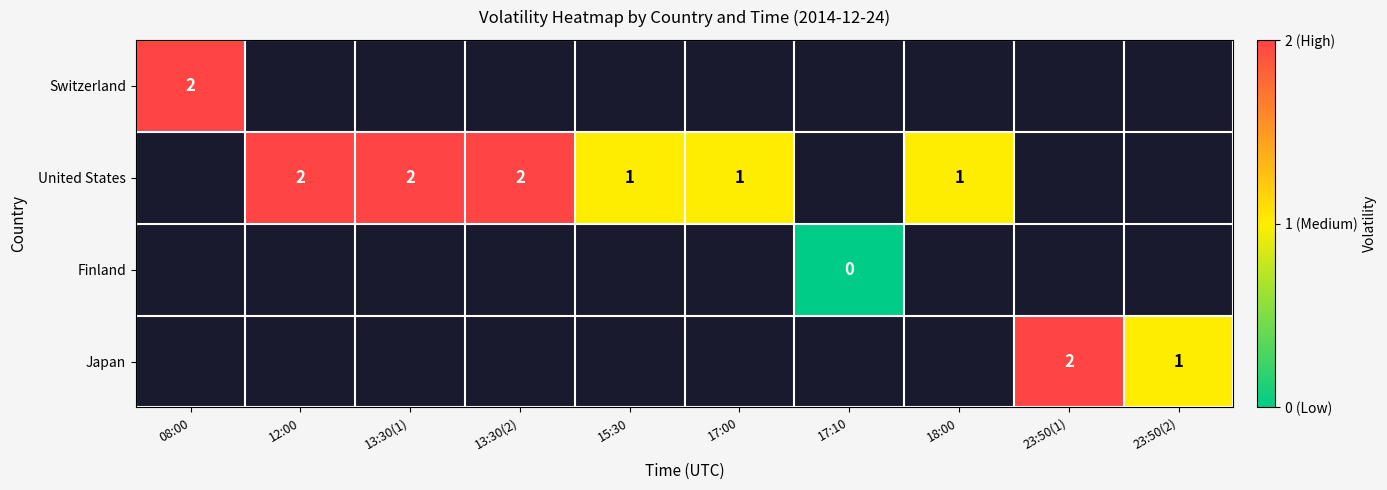

The Switzerland series shows 2 at 08:00. True or false?

True